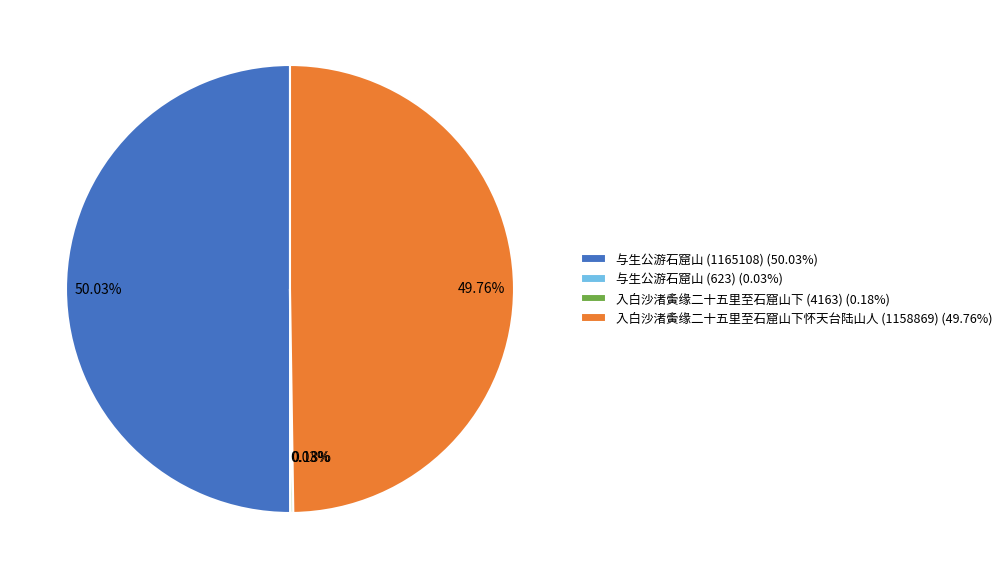

Combined, do 与生公游石窟山 (1165108) and 入白沙渚夤缘二十五里至石窟山下怀天台陆山人 (1158869) account for over 50%?

Yes